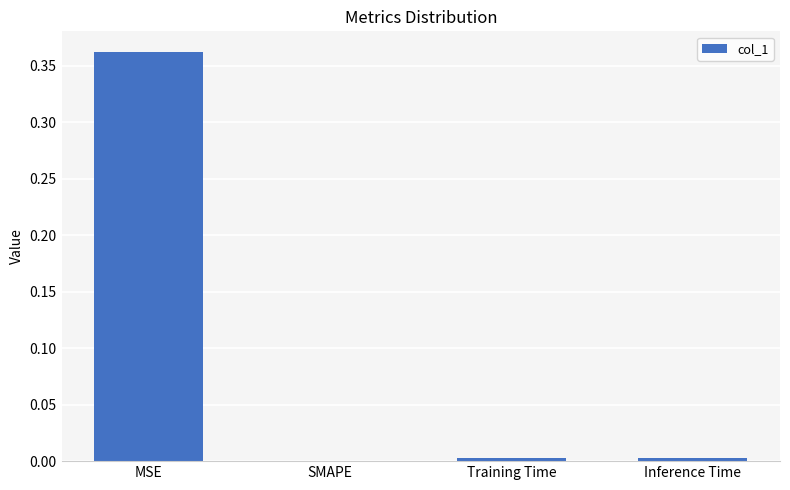

Count the number of categories in the chart.

4